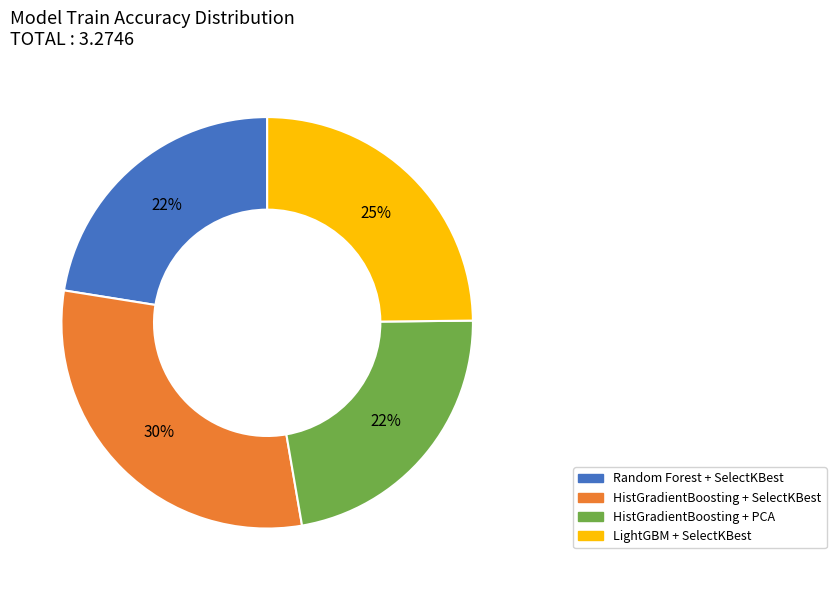

Is it true that HistGradientBoosting + SelectKBest is 30% of the pie?

True